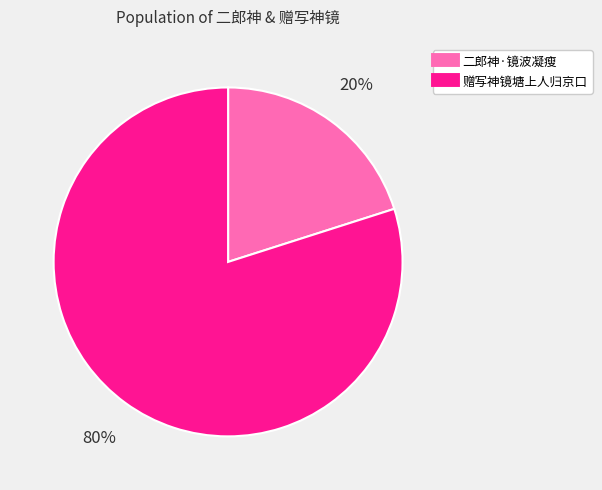

True or false: 赠写神镜塘上人归京口 accounts for 90% of the total.

False